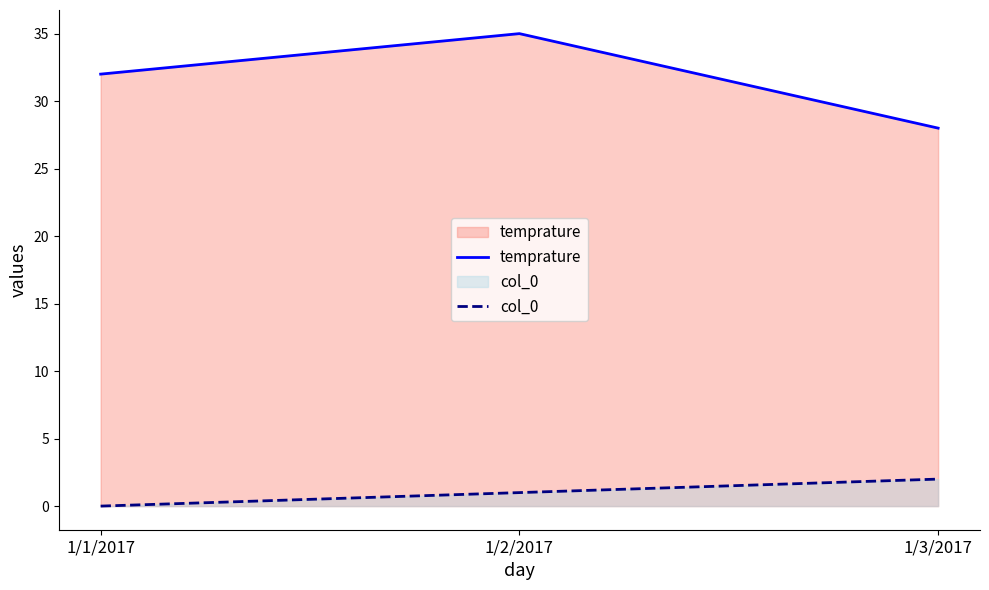

Count the col_0 values in the range 0 to 2.

3